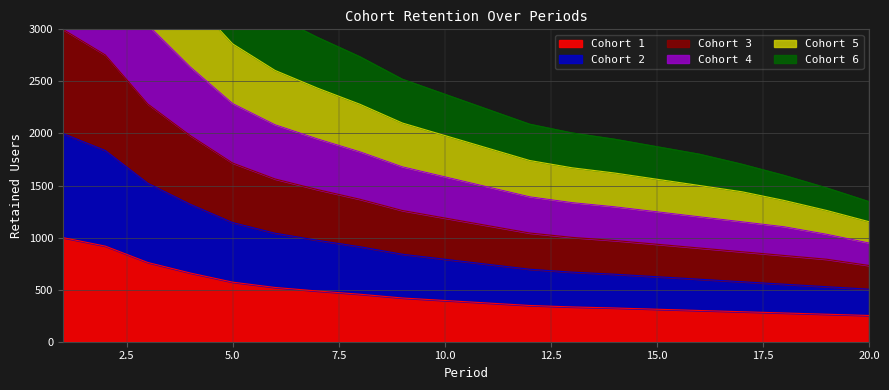

At which label is Cohort 5 closest to 3076?

5